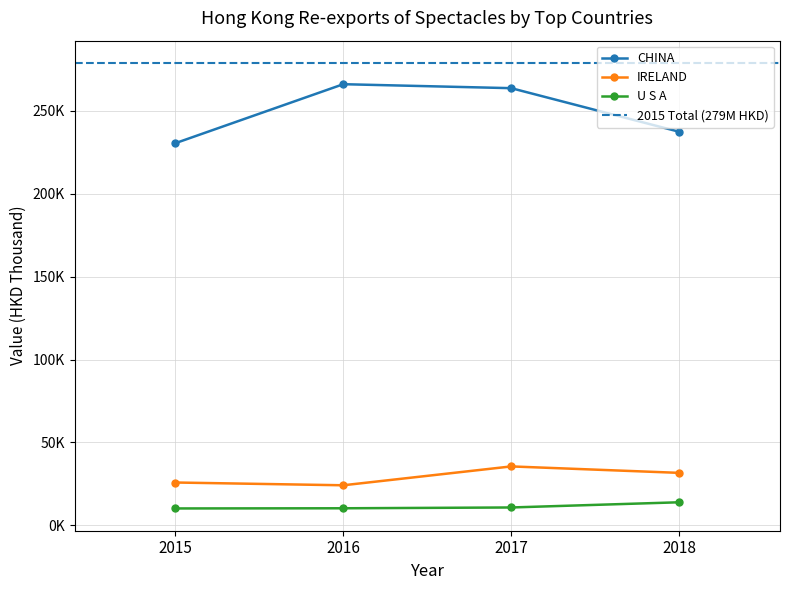

Reading left to right, list all the values displayed in this chart.

0=230421.8	1=265999.4	2=263604.6	3=237315.6	4=25846.0	5=24174.3	6=35549.3	7=31656.3	8=10206.1	9=10308.2	10=10792.7	11=13925.3